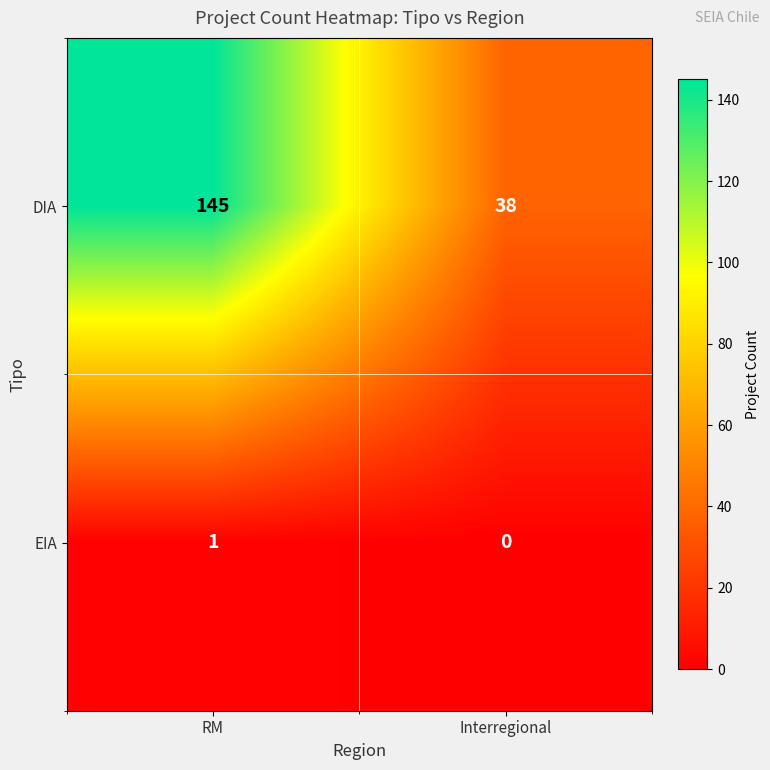

List the series in order of their overall mean, lowest first.

EIA, DIA